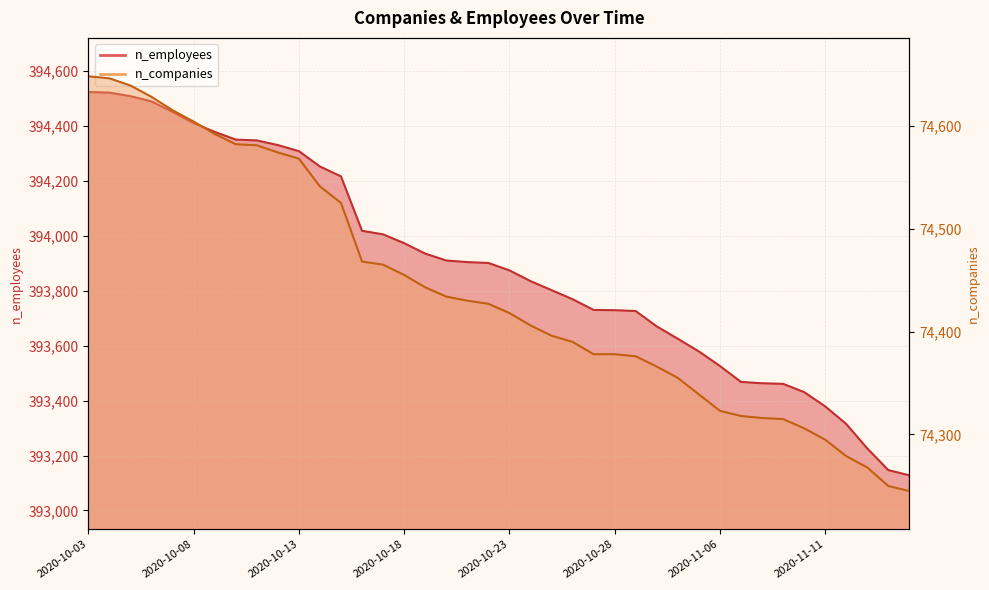

At which label is n_employees closest to 393825?

2020-10-24